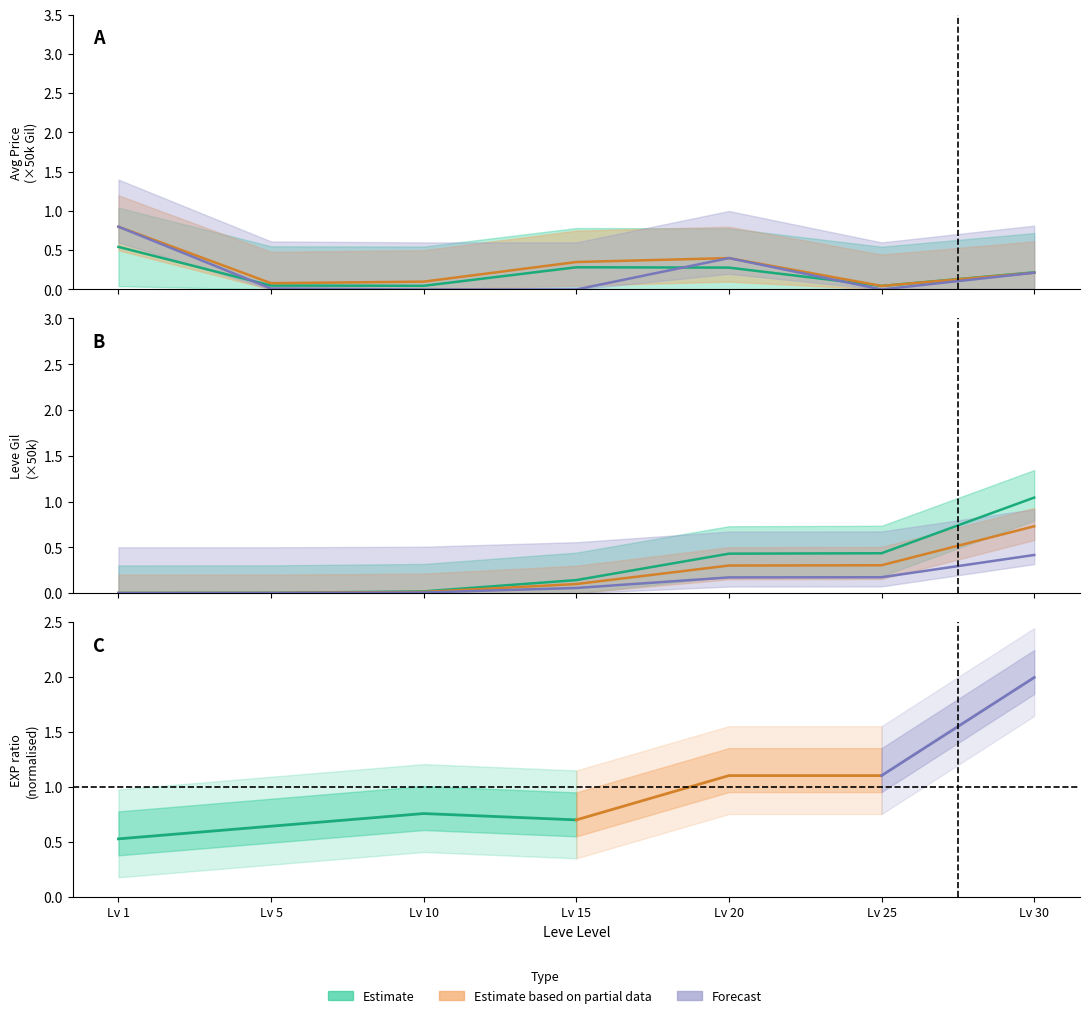

Which category has the lowest value in the currentAveragePriceHQ series?

10